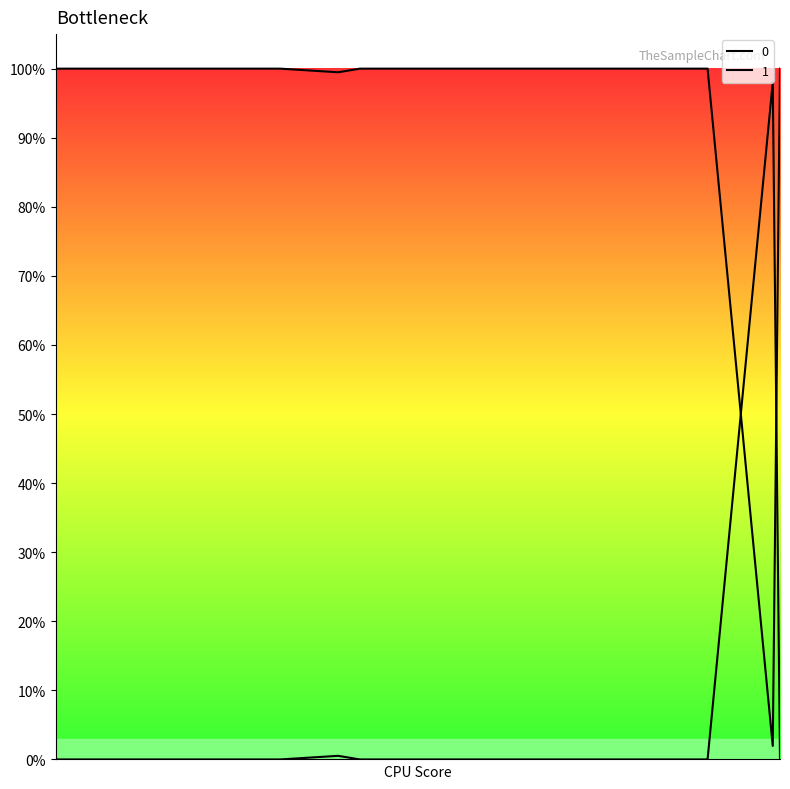

What is the difference between the maximum and minimum values in the 0 series?

1.0